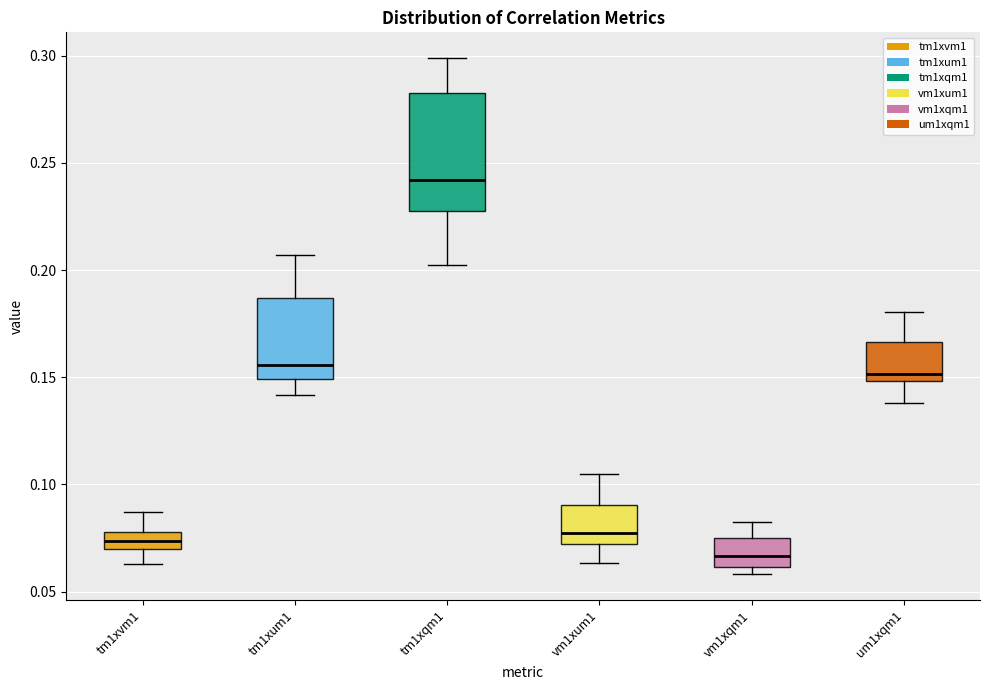

Which box is the tallest, from its lower edge to its upper edge?

tm1xqm1